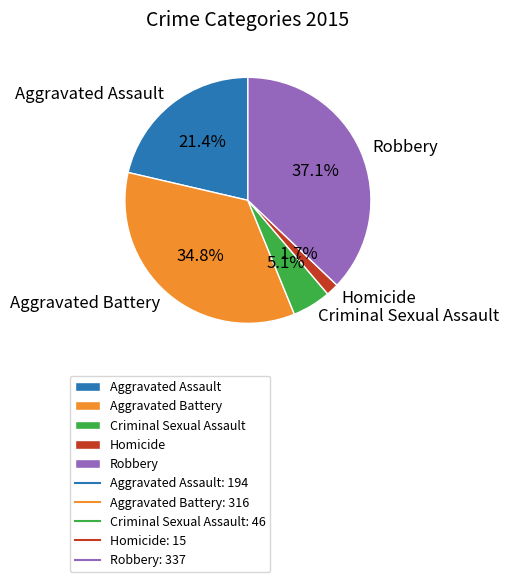

How many slices are in this pie chart?

5